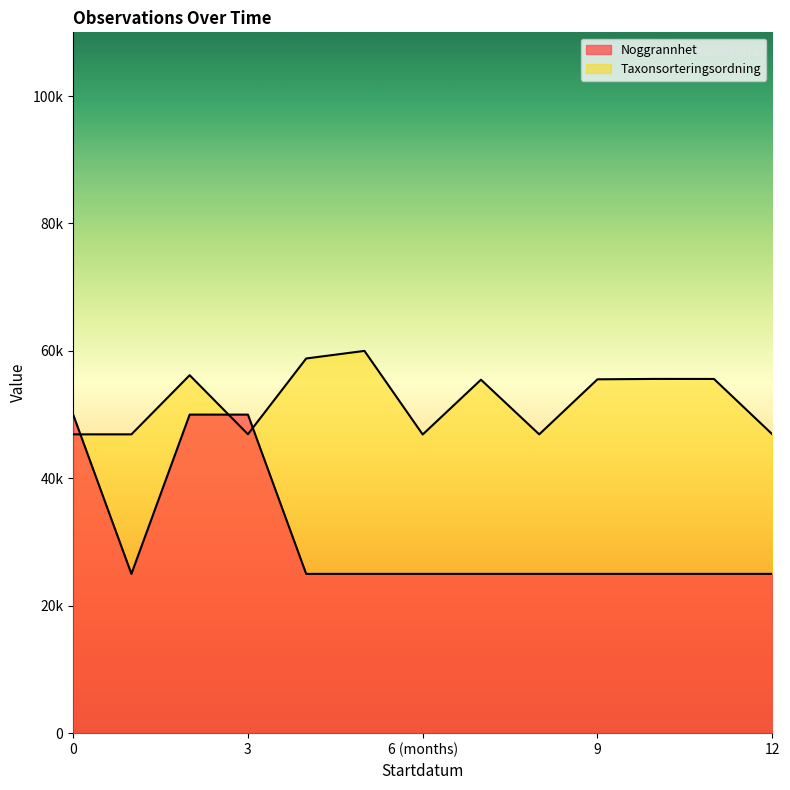

Which series has the largest range (max minus min)?

Noggrannhet